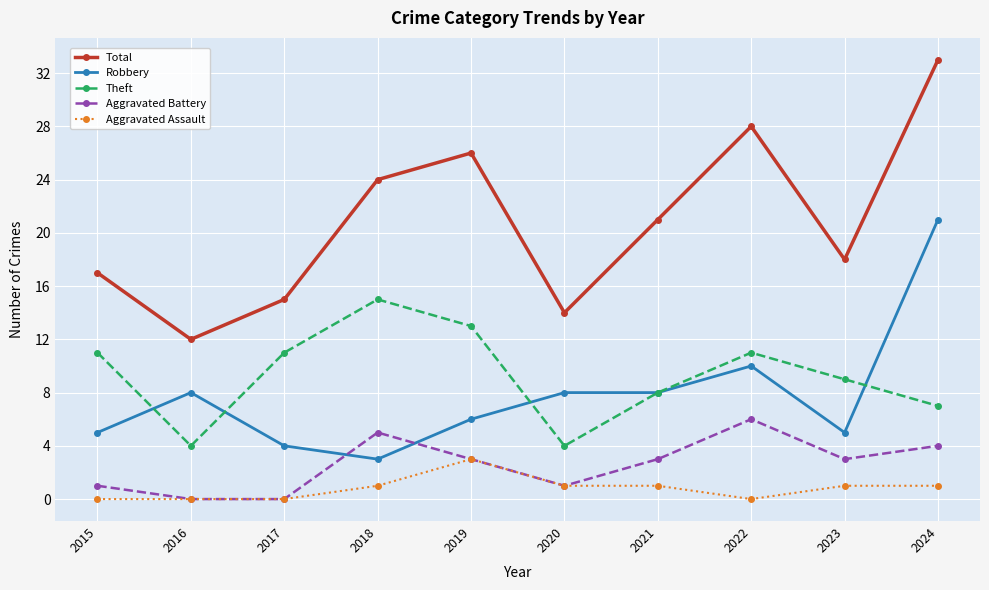

What is the value of the Robbery point at the 1st from the left?

5